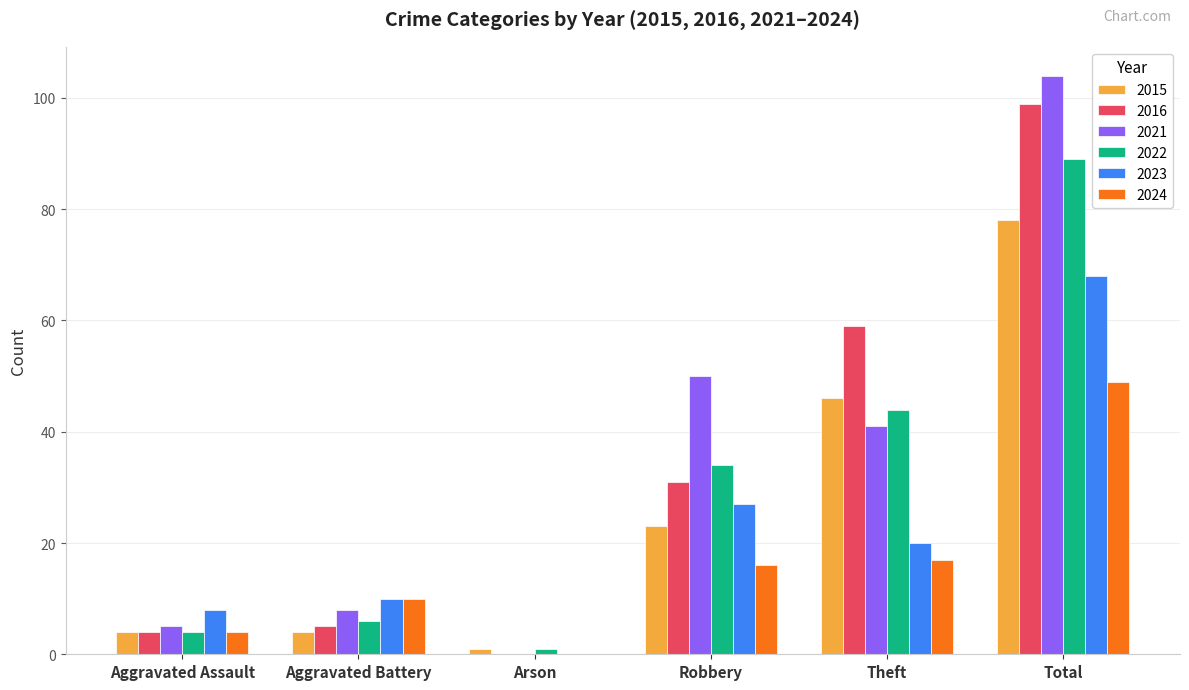

Does the chart contain stacked bars?

No